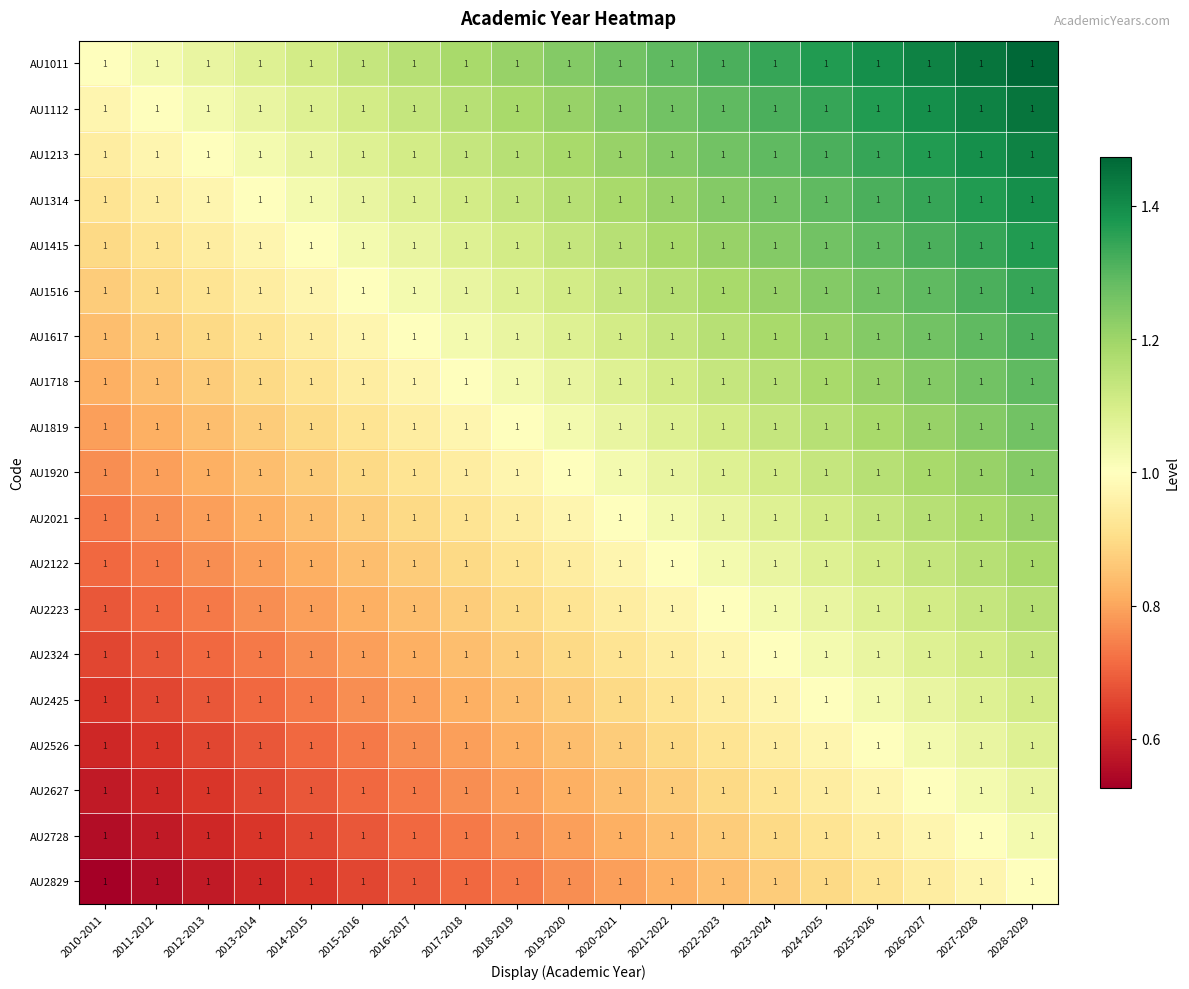

At how many categories does at least one series exceed 1?

18